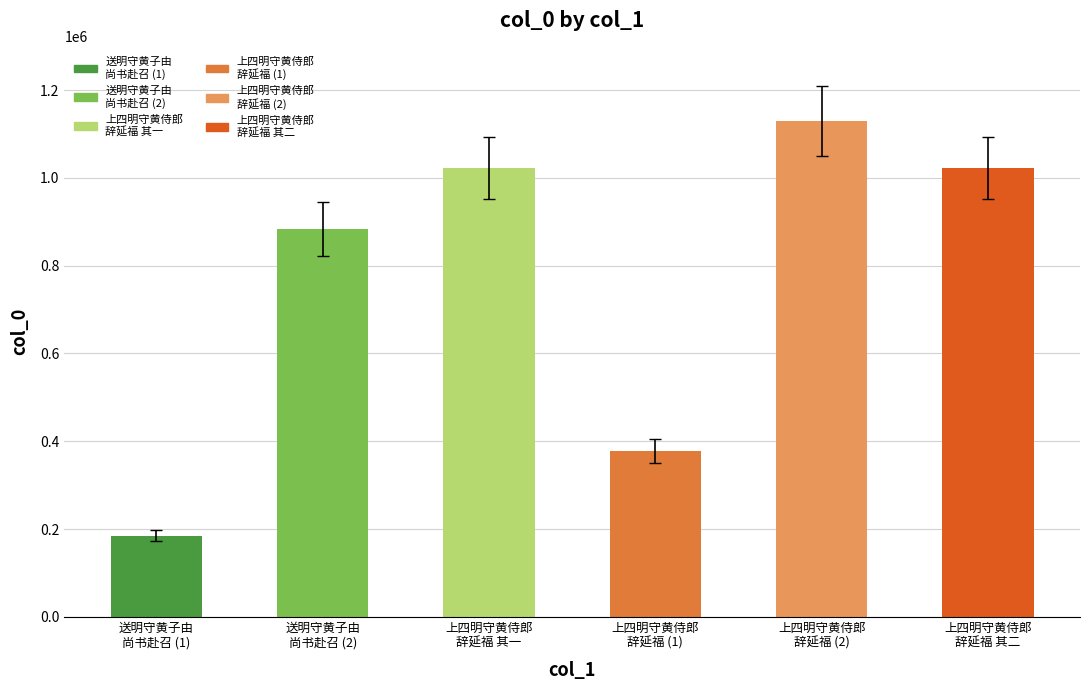

Does the chart contain stacked bars?

No